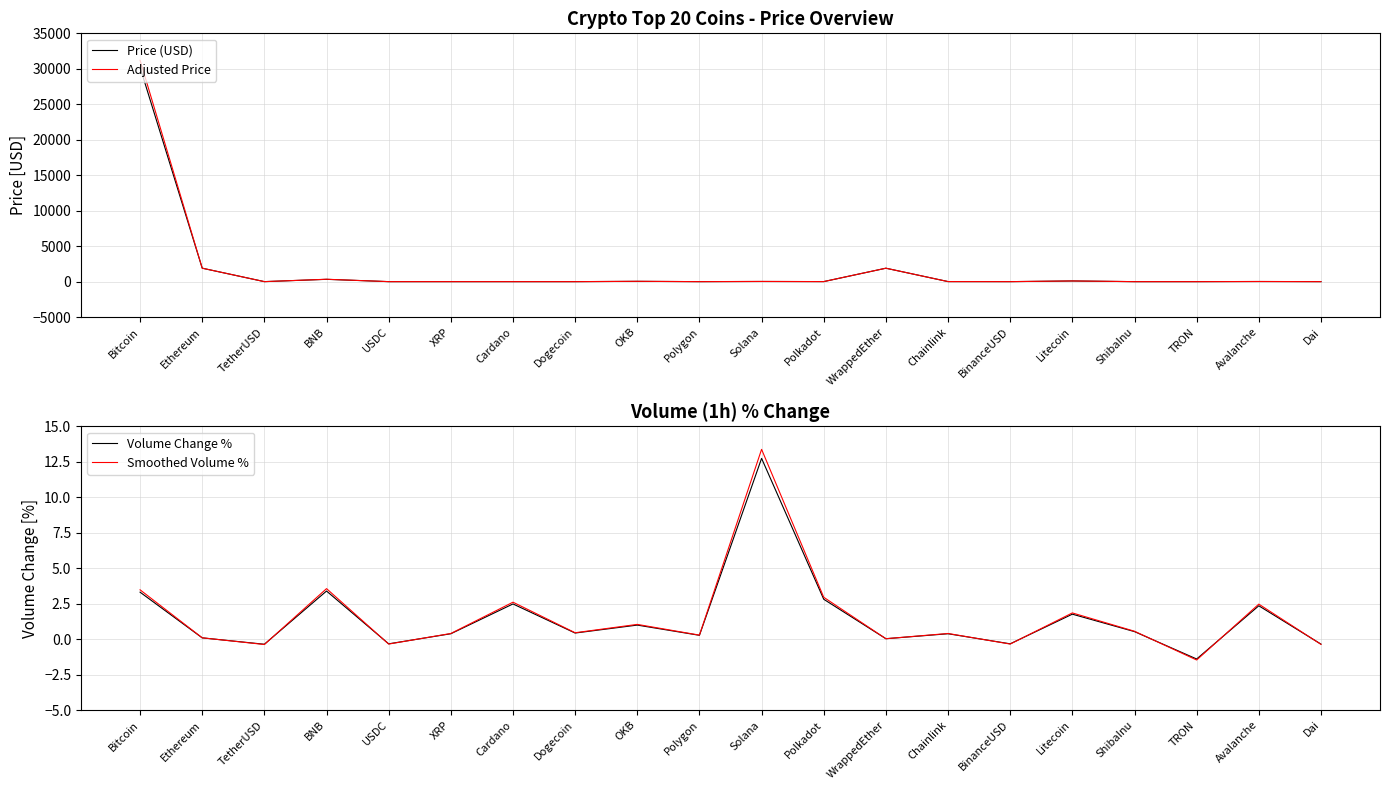

Which series has the largest total across all categories?

Adjusted Price